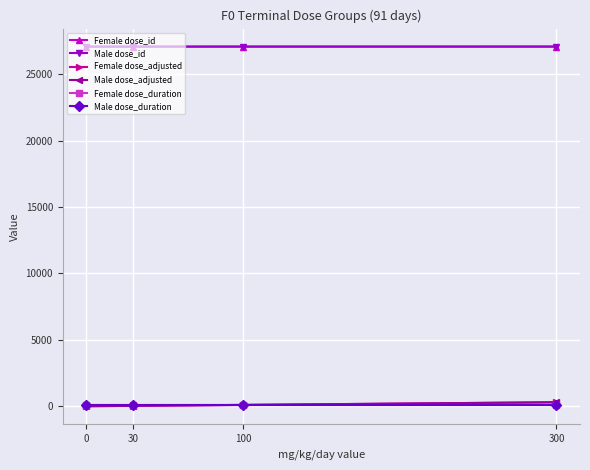

True or false: Male dose_id and Female dose_adjusted intersect in this chart.

False